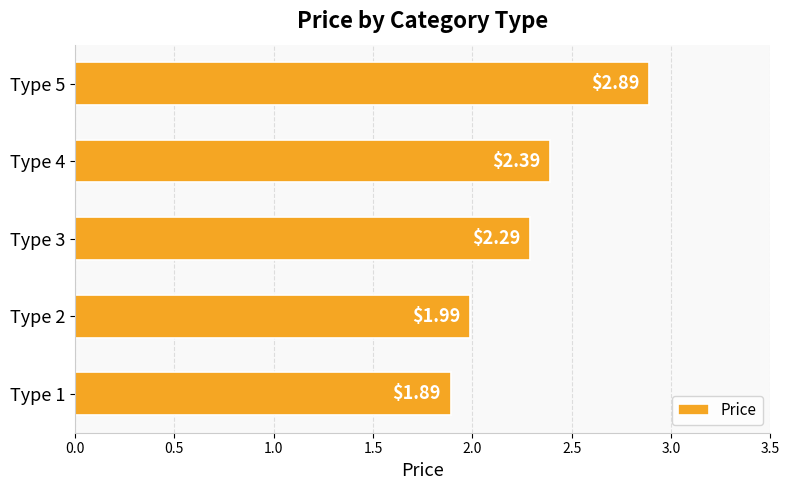

What is the ratio of the value at Type 4 to the value at Type 2?

1.2